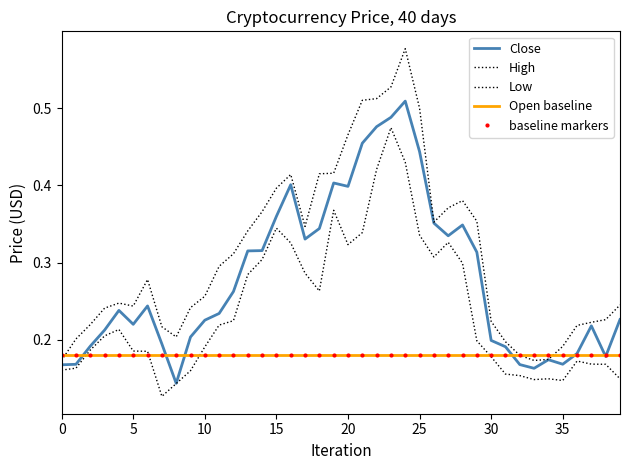

What is the value of the baseline markers point at the 20th from the left?

0.2